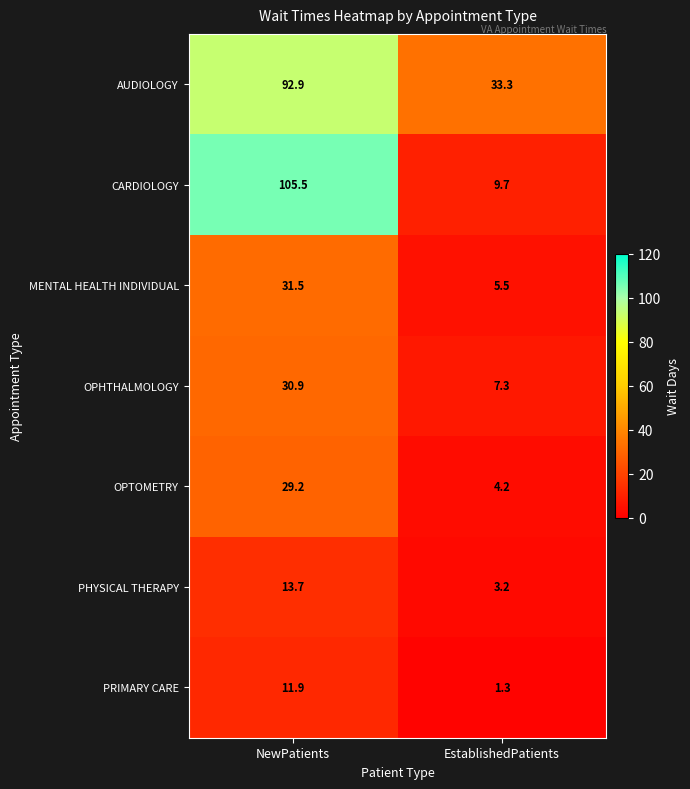

What is the difference between the maximum and minimum values in the OPHTHALMOLOGY series?

23.6